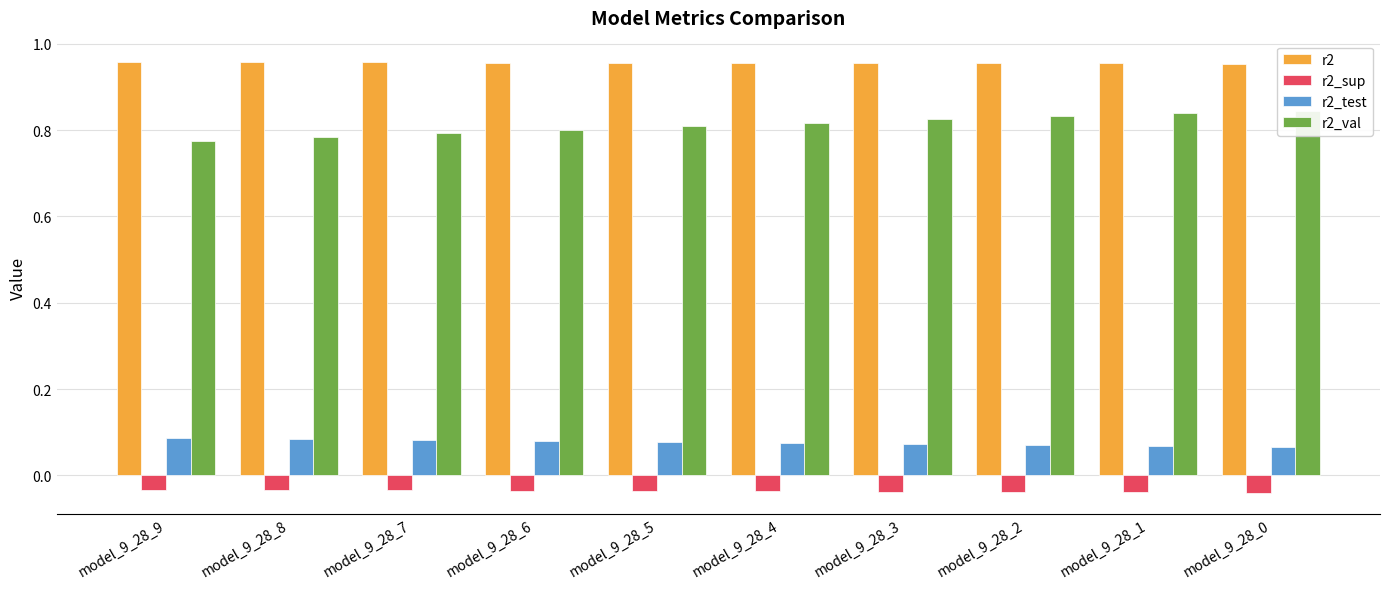

At how many categories does at least one series exceed 0?

10